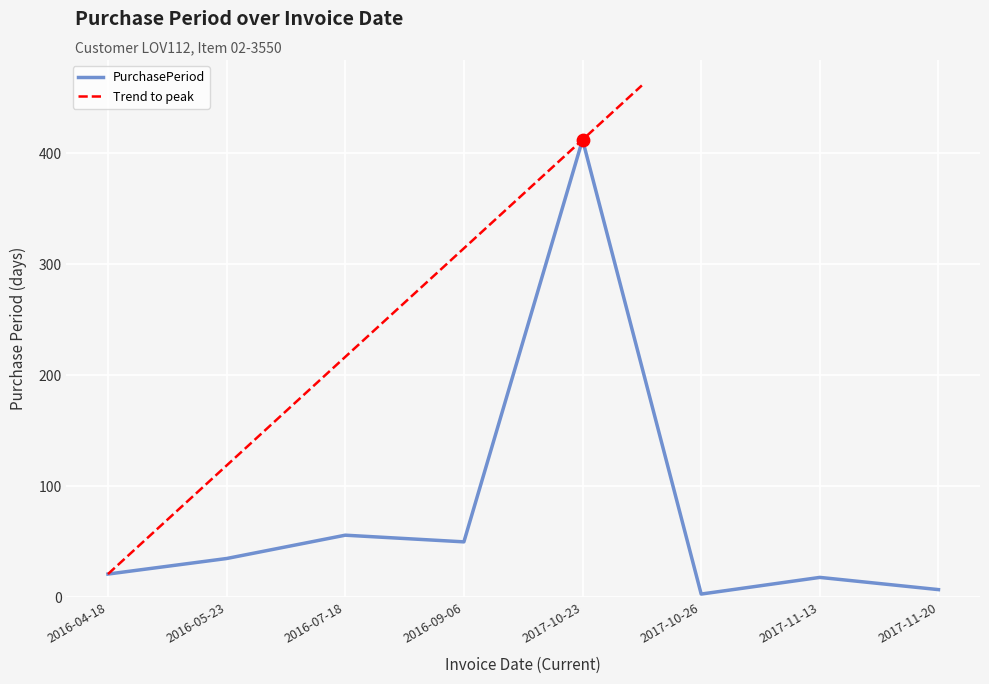

Between 2017-11-13 and 2017-10-23, which is larger?

2017-10-23